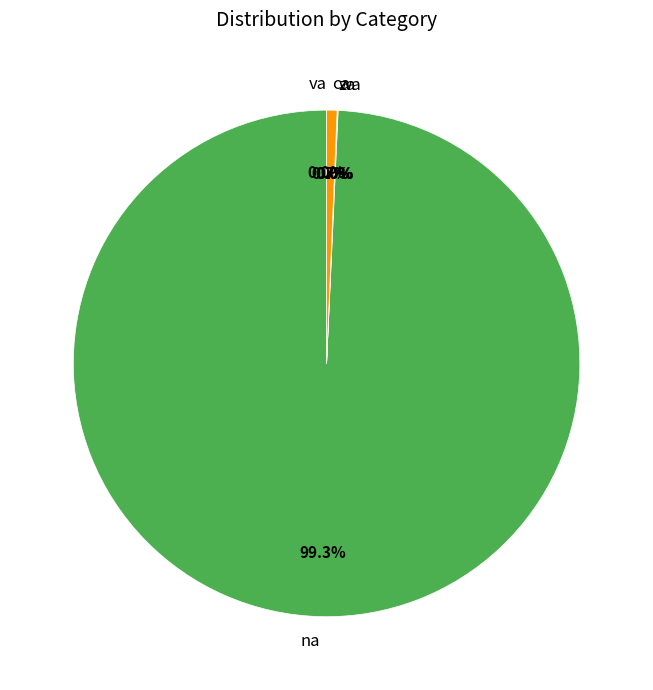

What percentage is NOT represented by ca?

99.3%